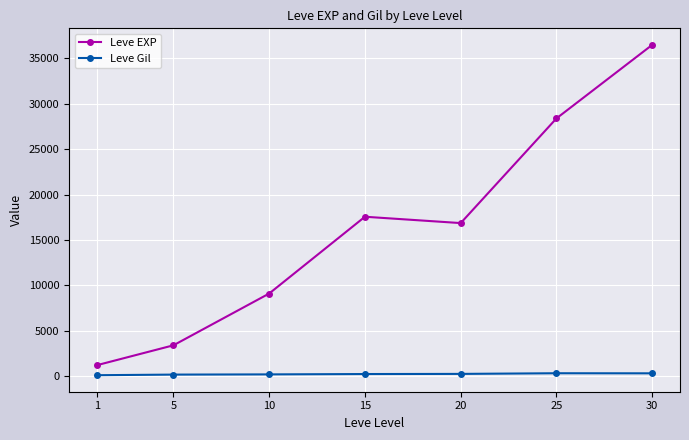

What is the difference between the maximum and minimum values in the Leve EXP series?

35279.2